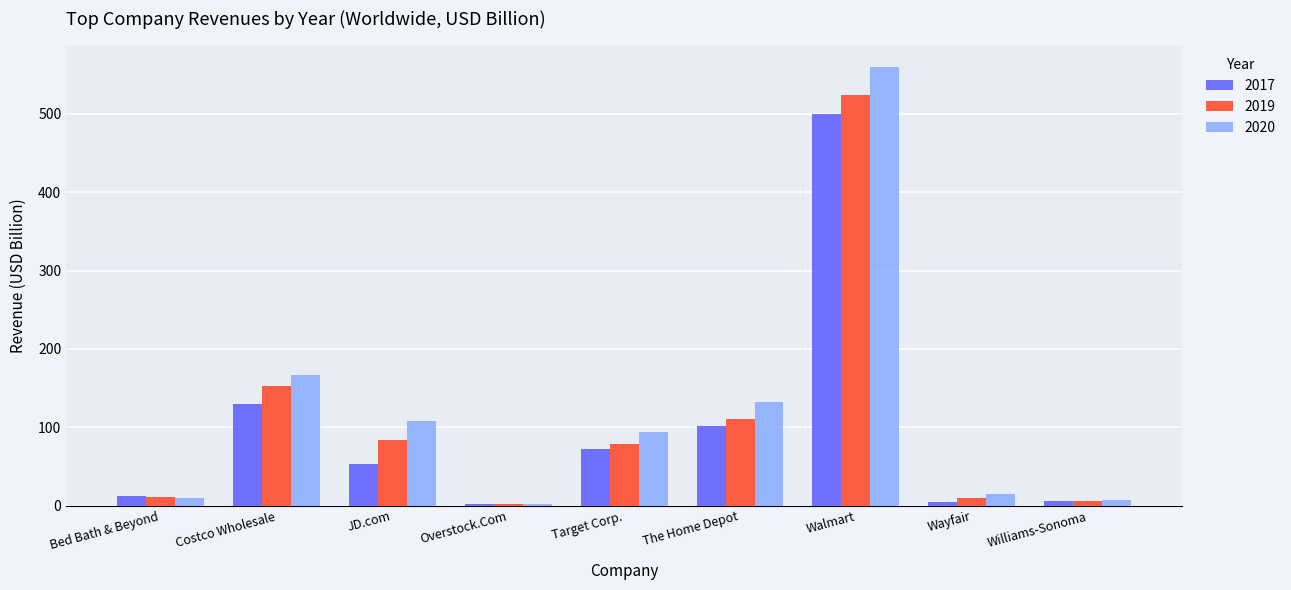

What is the sum of all 2017 values?

879.8